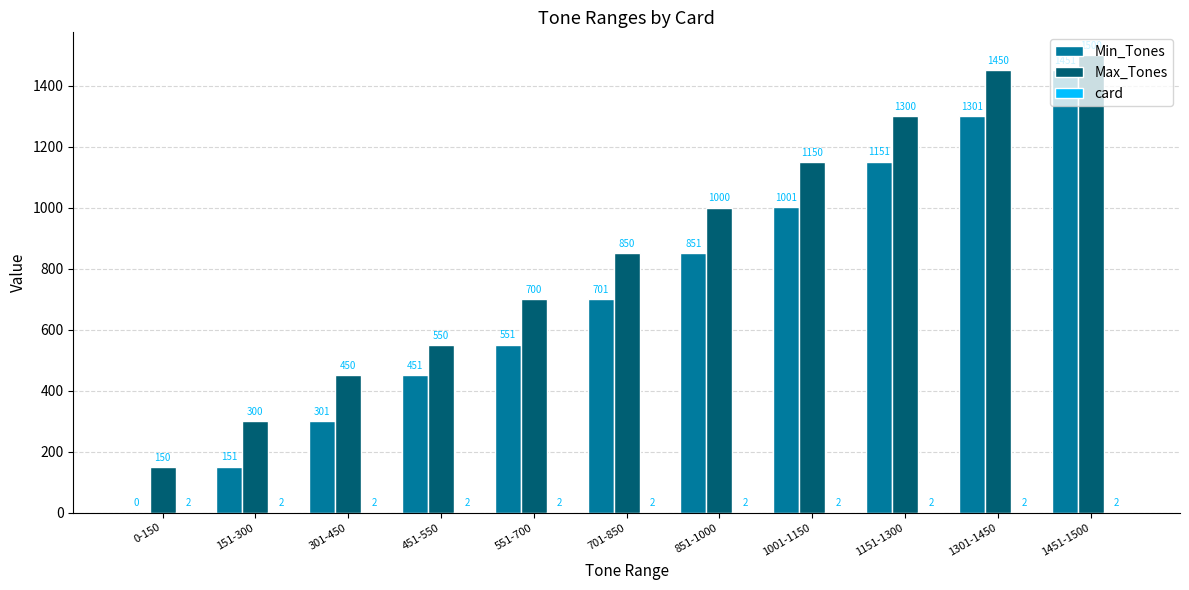

What is the approximate value of Max_Tones at 1301-1450?

1450